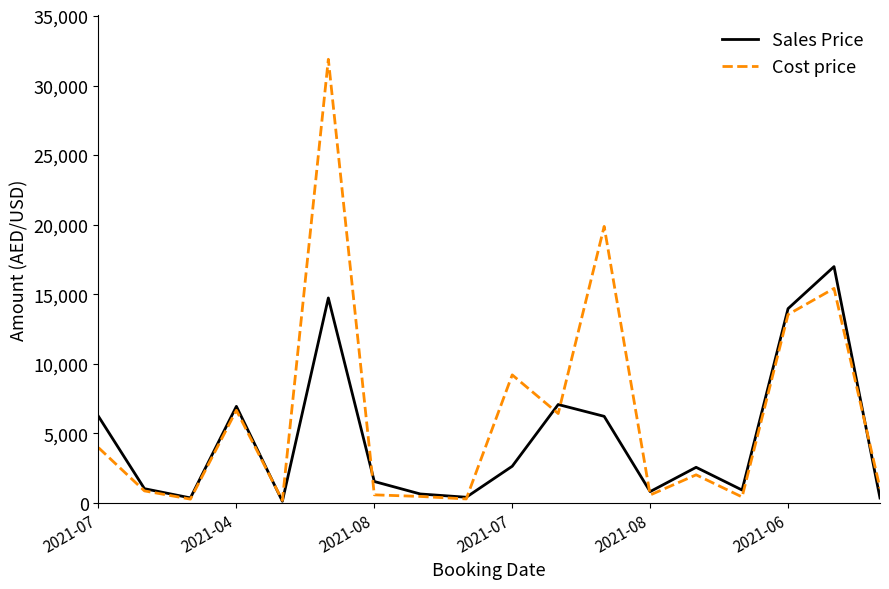

Rank the series by their maximum value, from highest to lowest.

Cost price, Sales Price